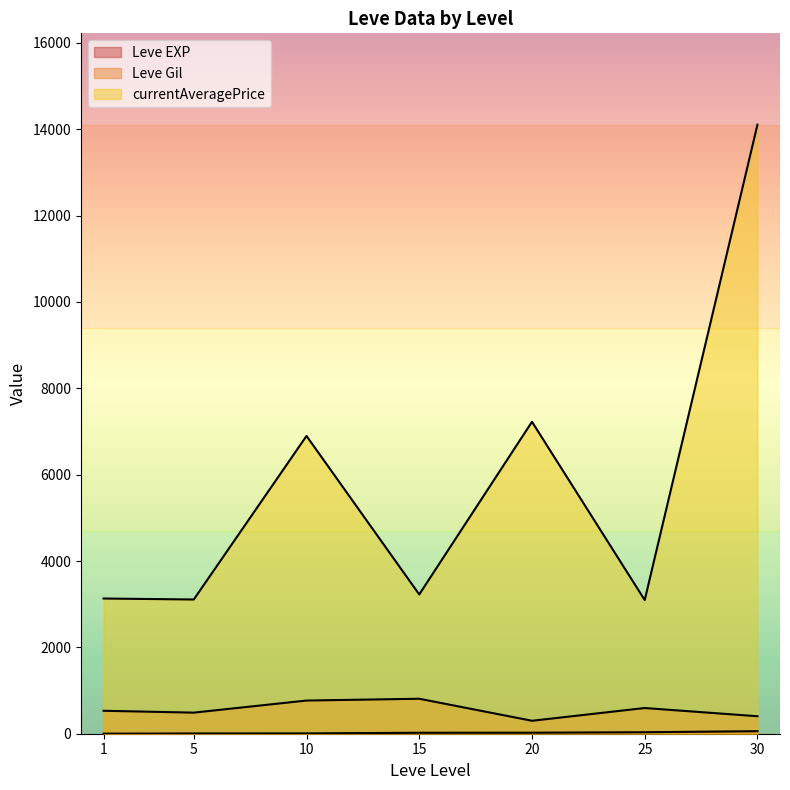

How many lines are shown in the chart?

3